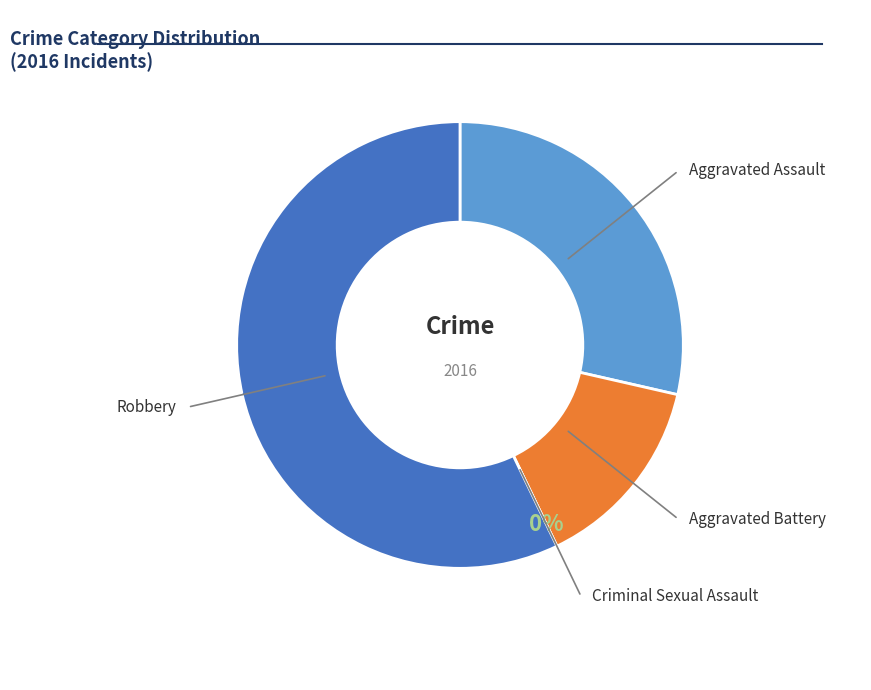

Which category has the biggest portion of the pie?

Robbery